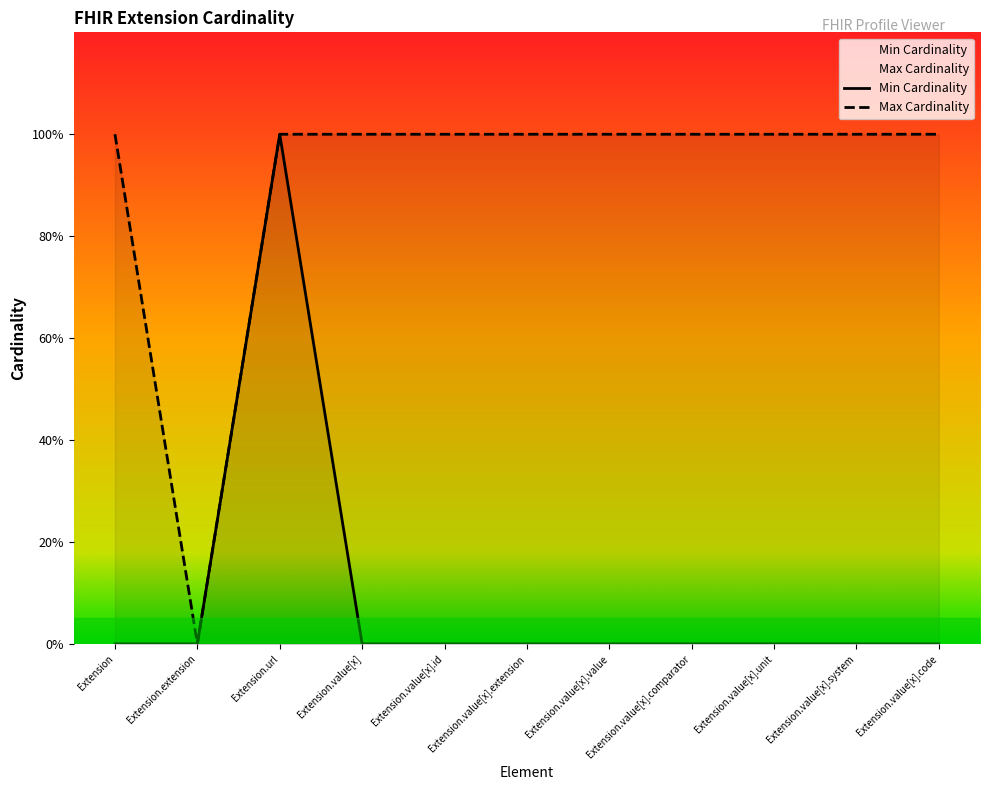

What is the sum of all Min Cardinality values?

1